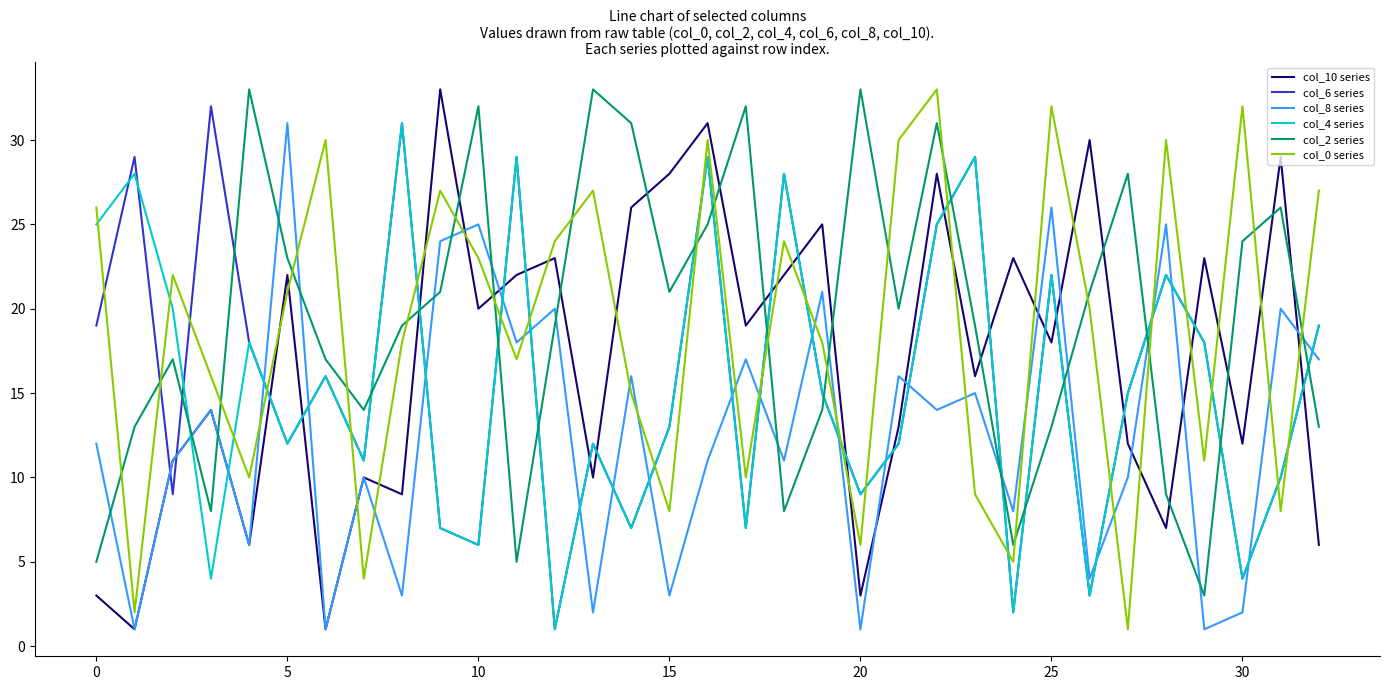

What is the maximum value for col_0 series?

33